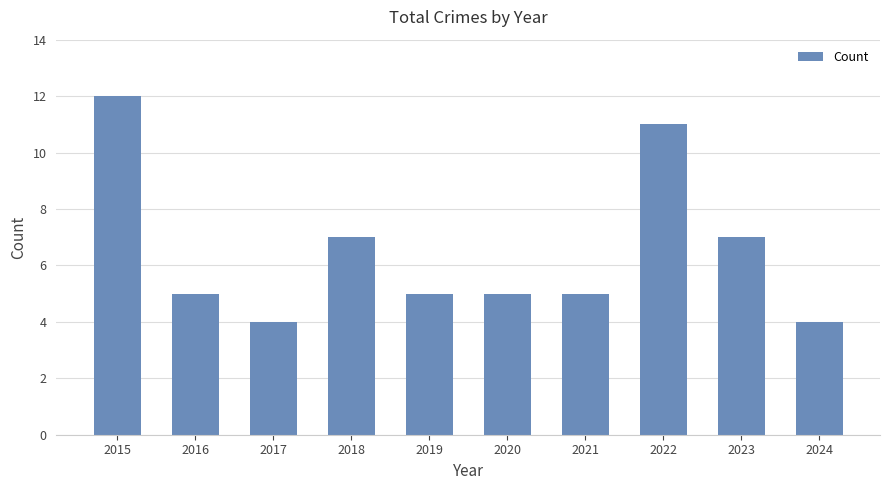

What is the maximum value shown in the chart?

12